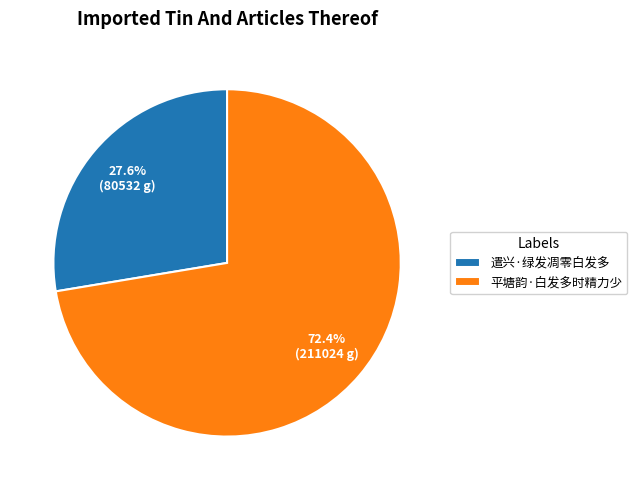

True or false: 遣兴·绿发凋零白发多 accounts for 28% of the total.

True